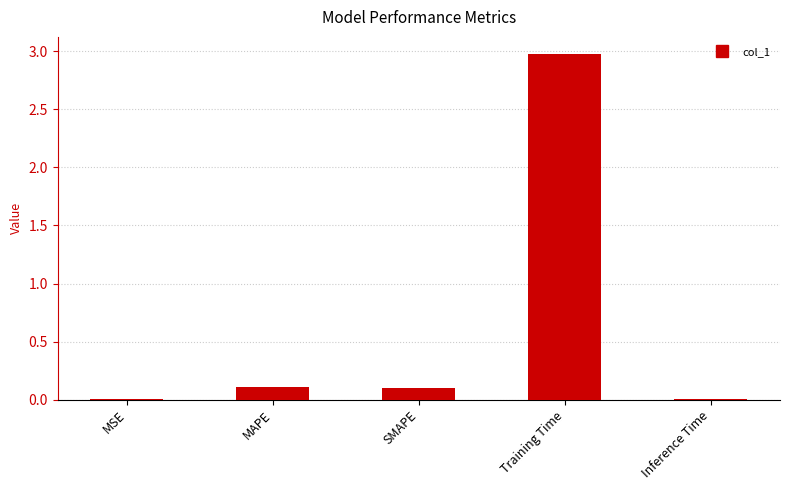

The value at MAPE is 0.0. True or false?

False